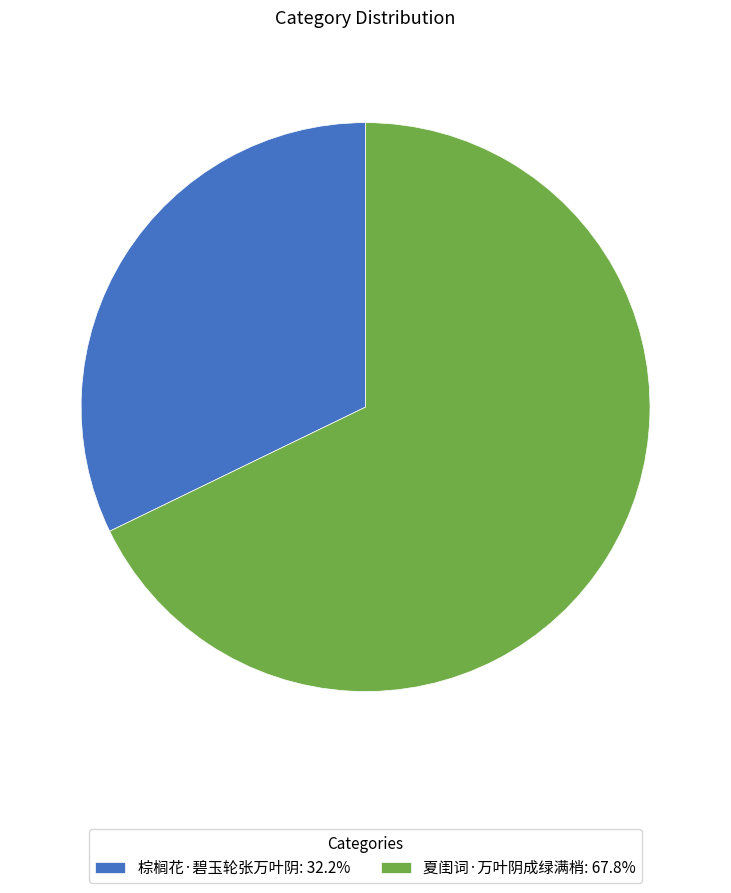

Count the number of slices in the pie.

2